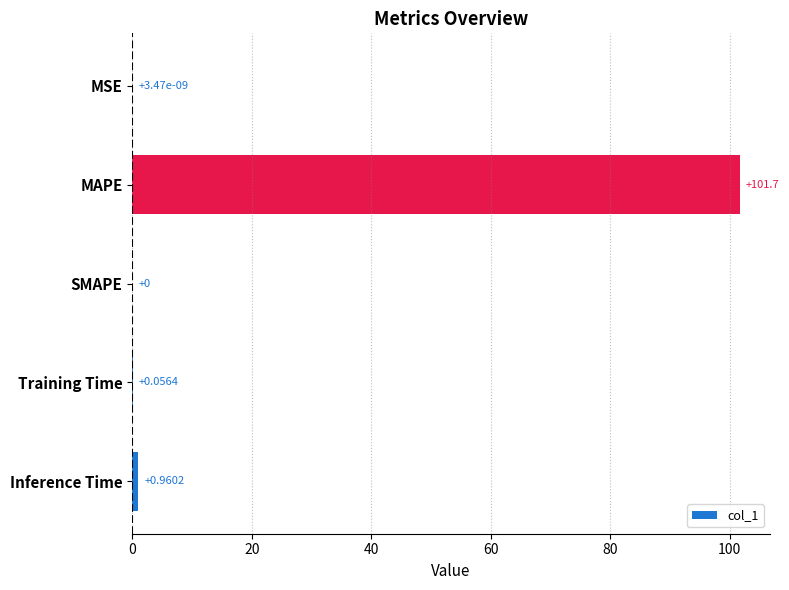

Where is the data nearest to the value 50?

Inference Time